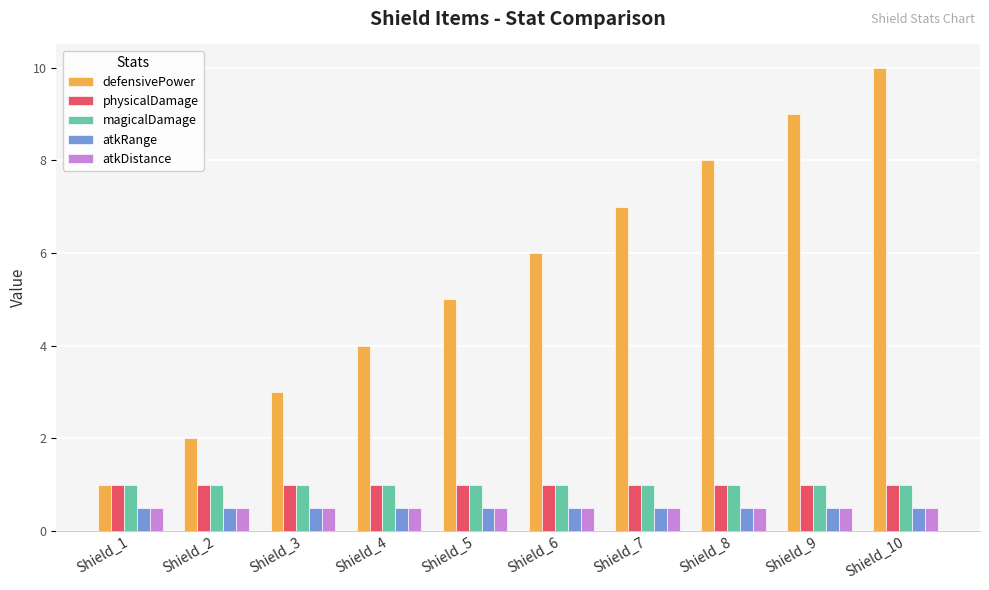

What is the average value of the magicalDamage series?

1.0